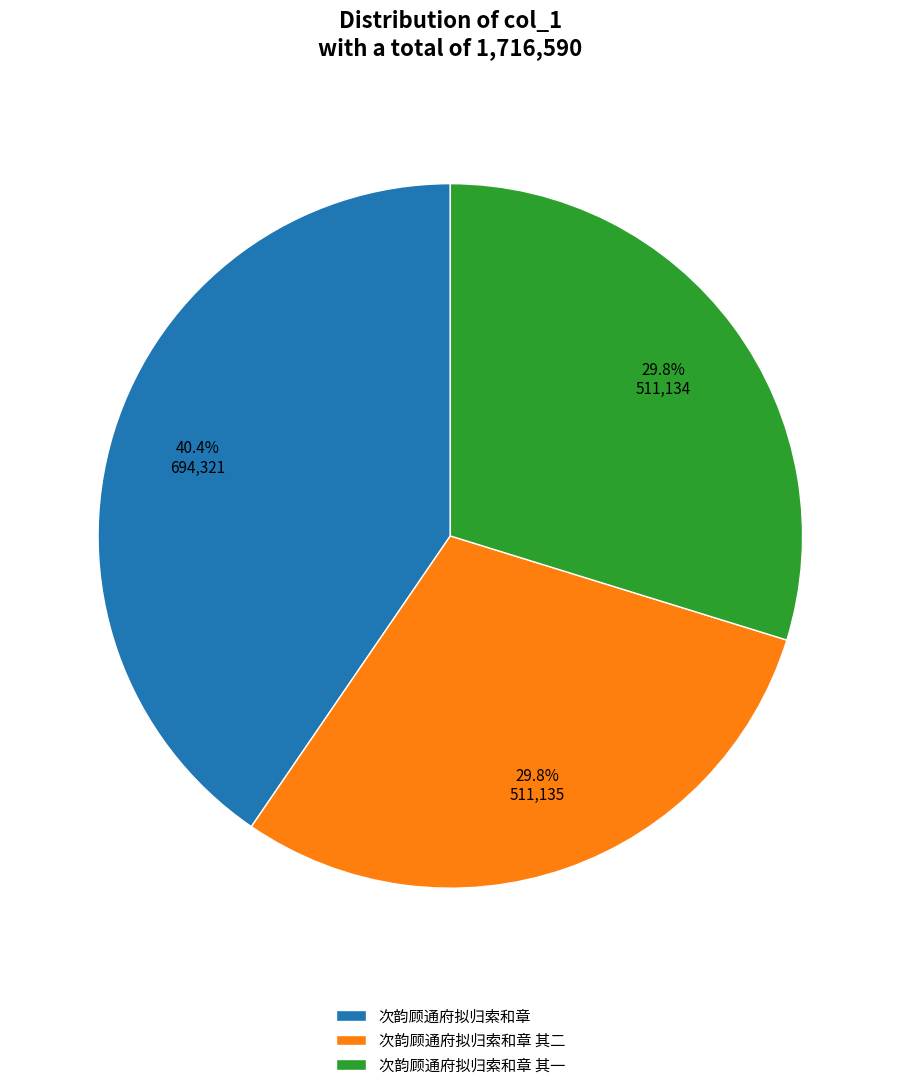

What is the ratio of the value at 次韵顾通府拟归索和章 to the value at 次韵顾通府拟归索和章 其一?

1.4